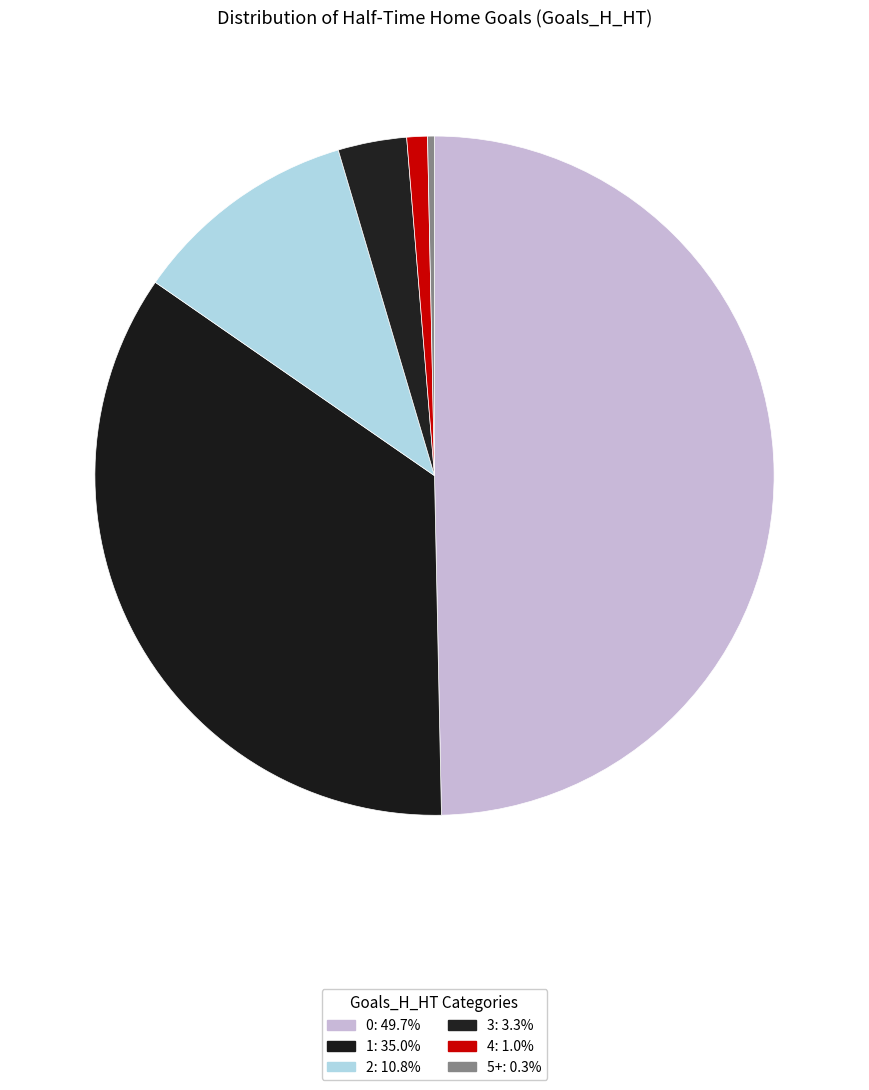

Is it true that 5+ is 0% of the pie?

True